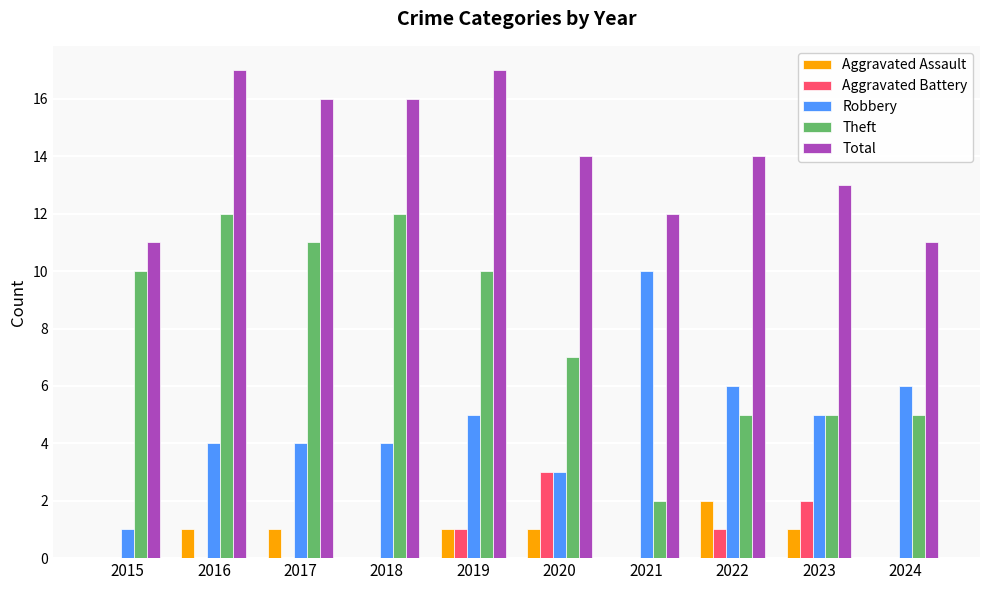

Which series changed the most between 2022 and 2024?

Total